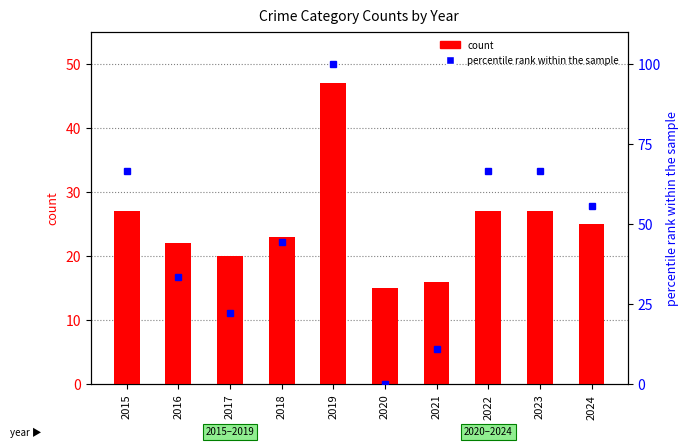

How many values in the Total (count) series exceed 25?

4